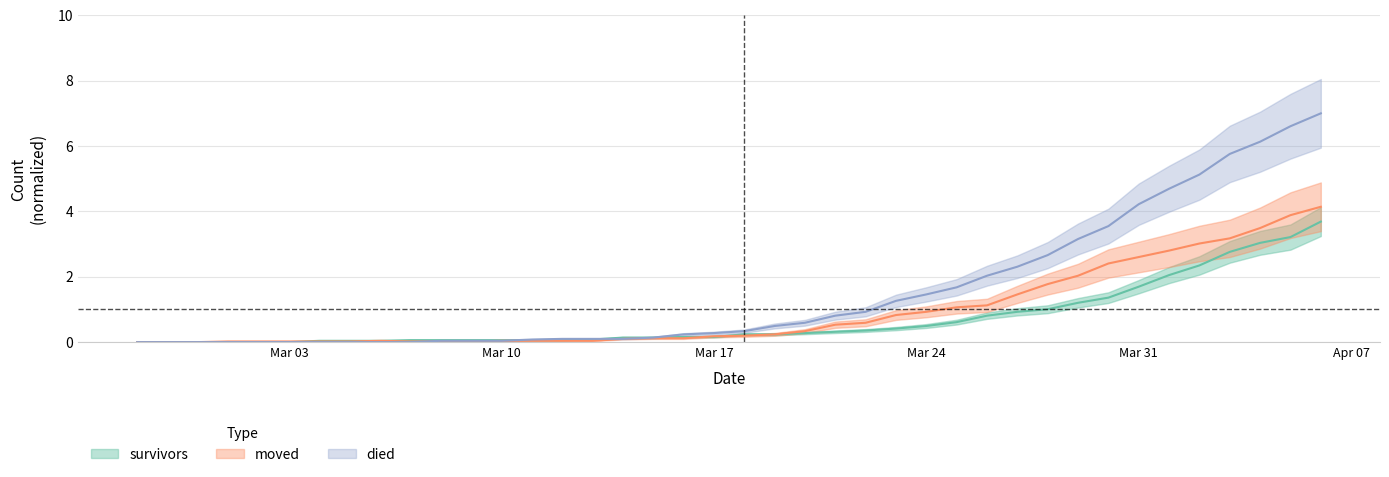

True or false: survivors has a value of 0.3 at 2020-03-26.

False